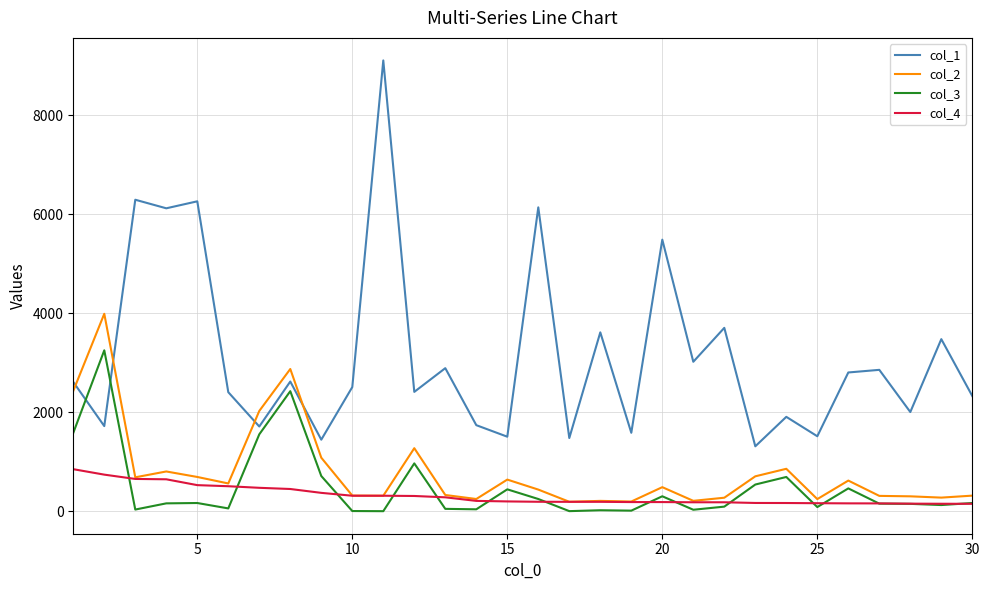

True or false: col_1 and col_4 cross at least once.

False